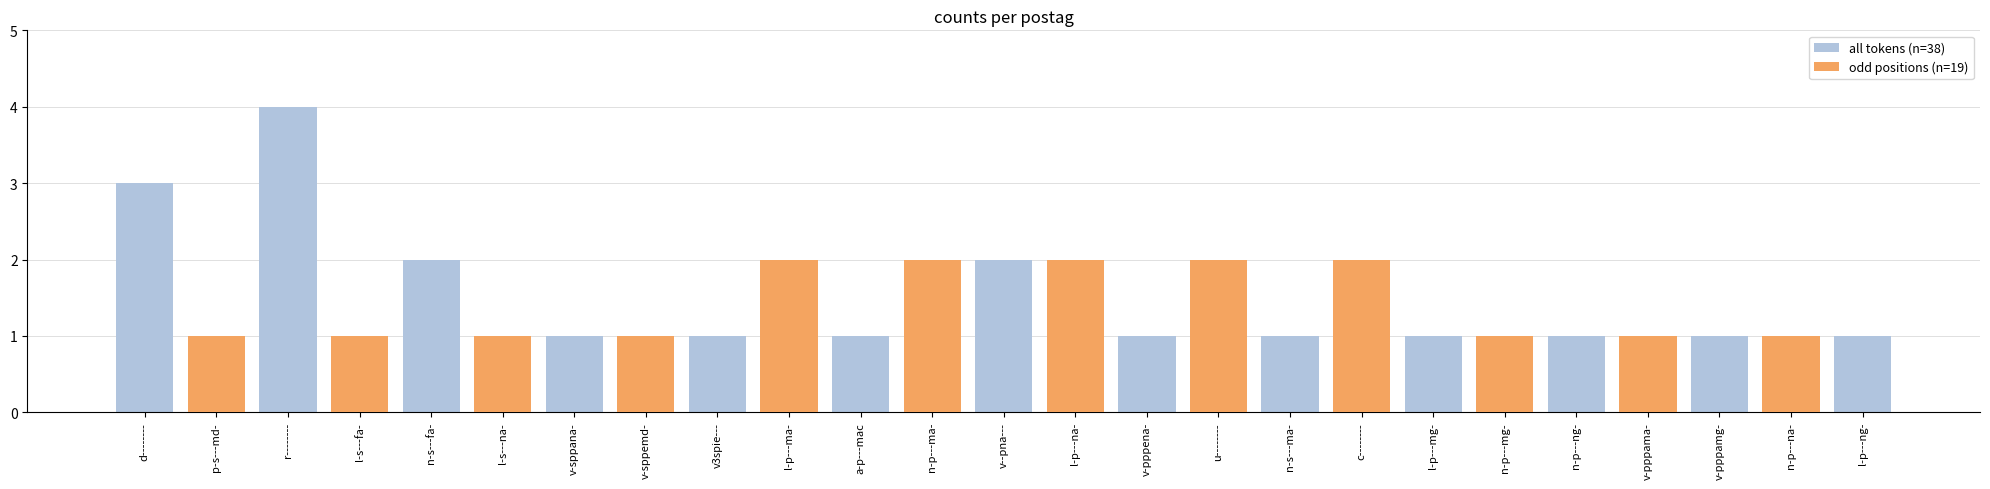

Which series has the widest spread of values?

all tokens (n=38)